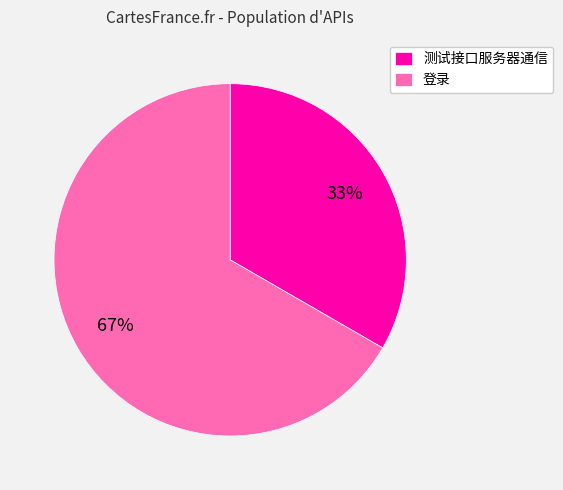

Is there a majority slice in this chart?

Yes